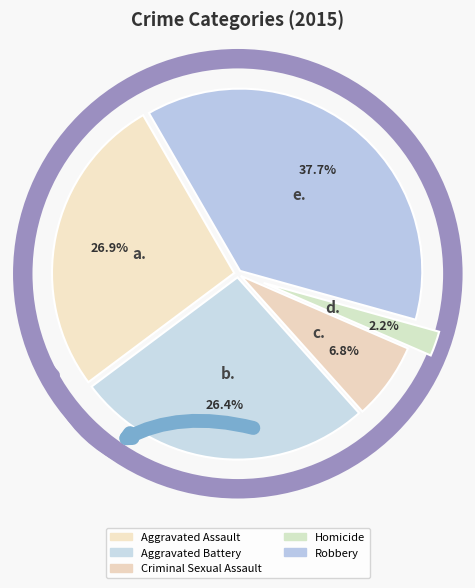

What percentage do Aggravated Assault and Homicide together represent?

29.1%